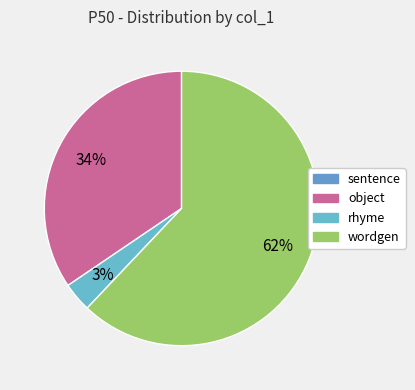

How many segments does this pie chart have?

4